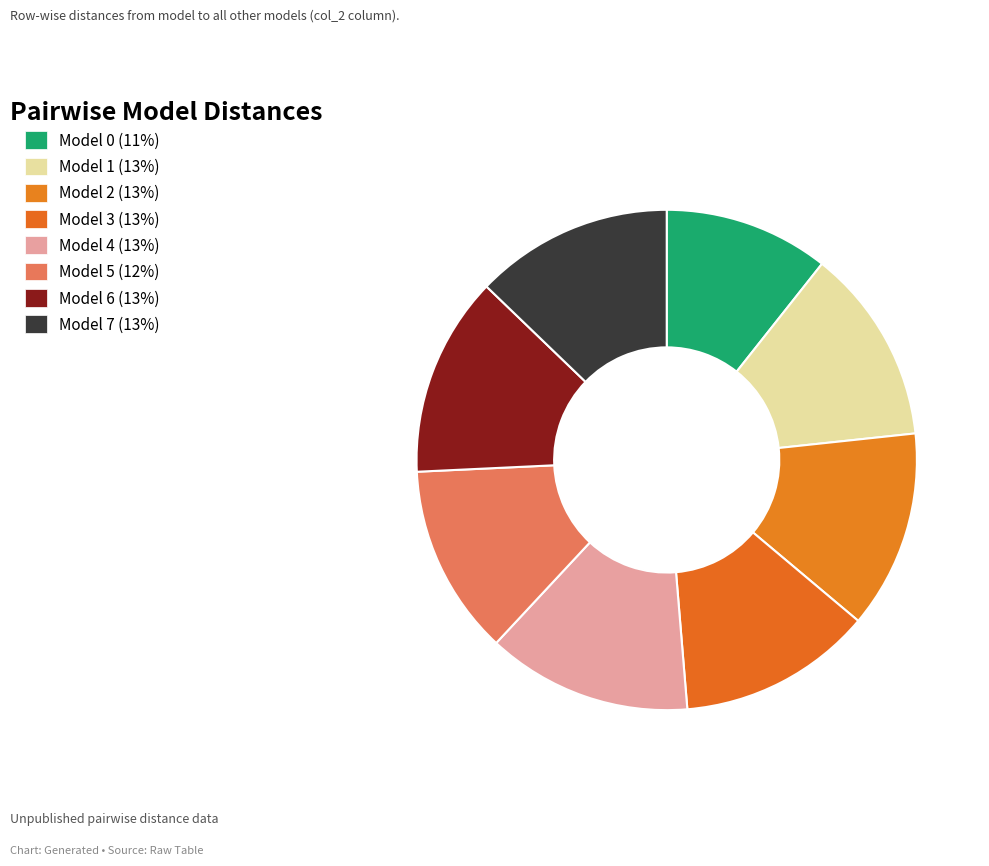

Which has a higher value, Model 0 or Model 1?

Model 1